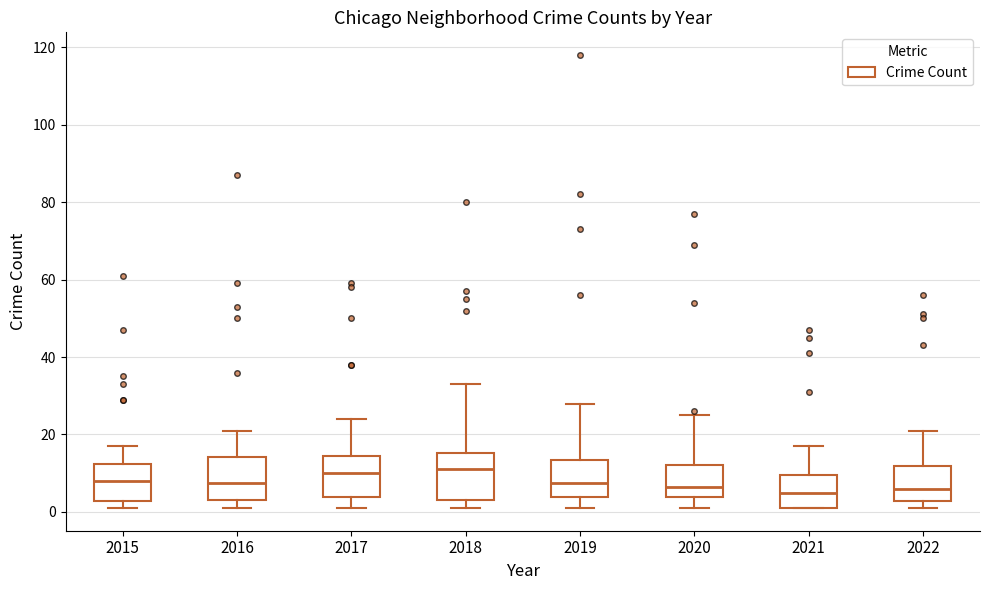

Where is the upper edge of the box at x = 2021 on the y-axis? The values are not printed on the chart, so give them approximately, as read against the axis.

10